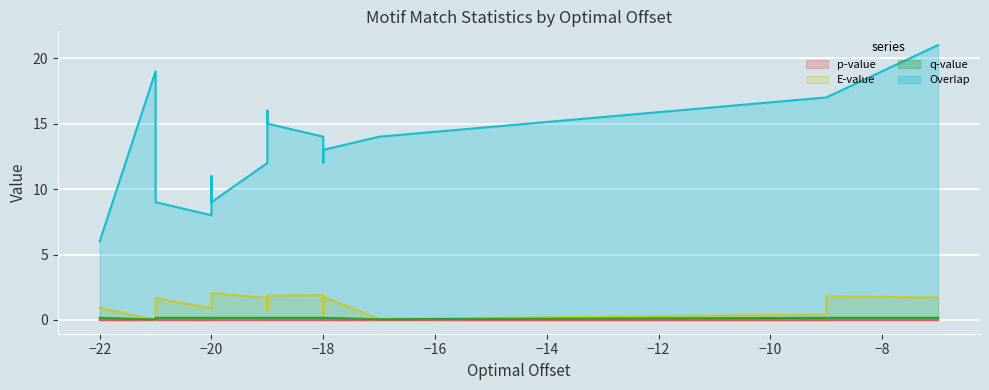

How many q-value values are between 0 and 1?

20